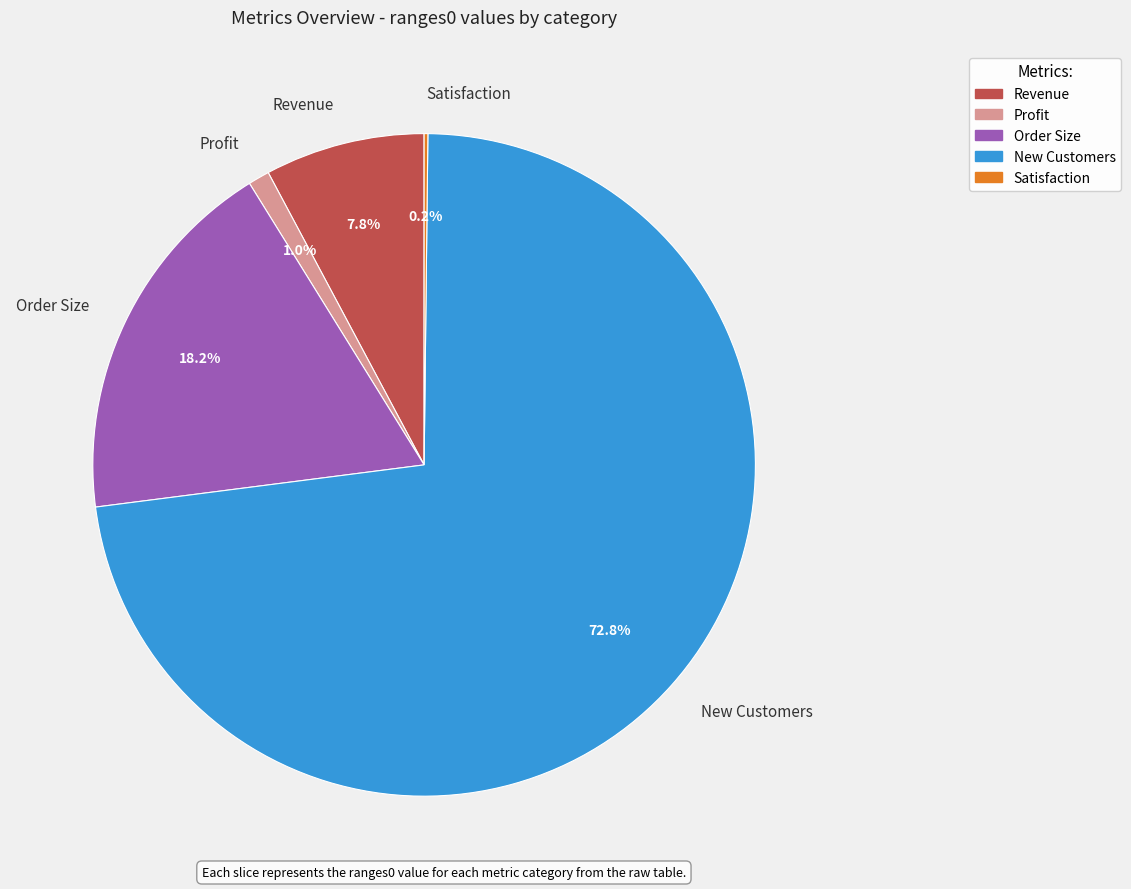

Does New Customers represent more than half of the total?

Yes